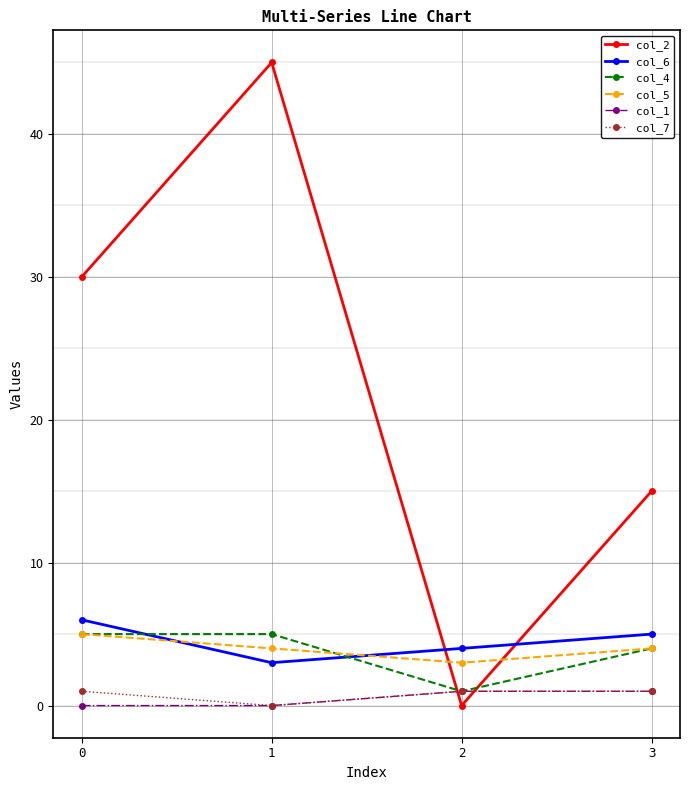

Does the chart have visible grid lines?

Yes